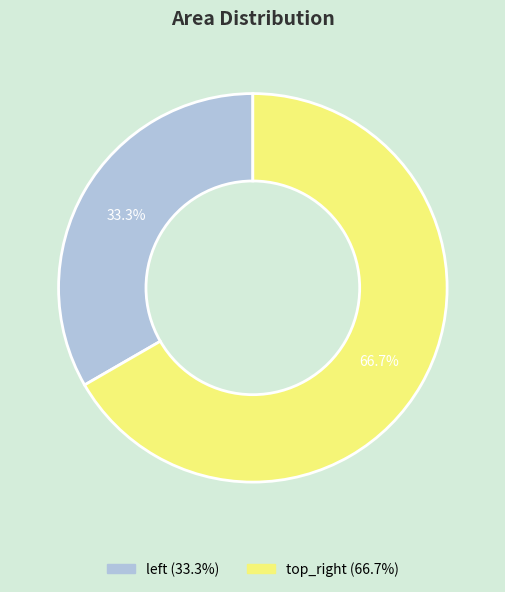

Does any single category account for the majority?

Yes